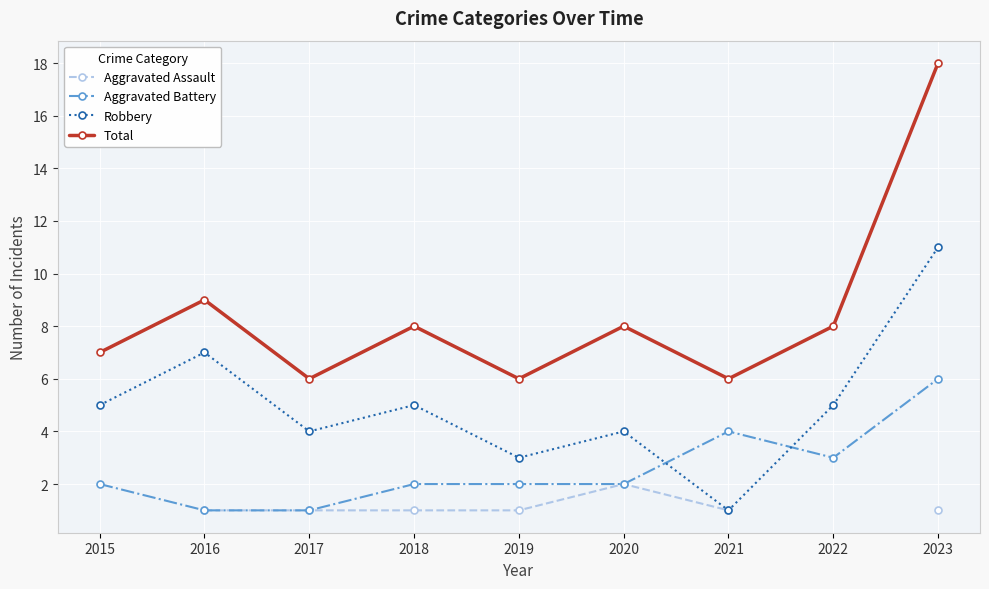

Rank the series at 2016 from lowest to highest value.

Aggravated Assault, Aggravated Battery, Robbery, Total